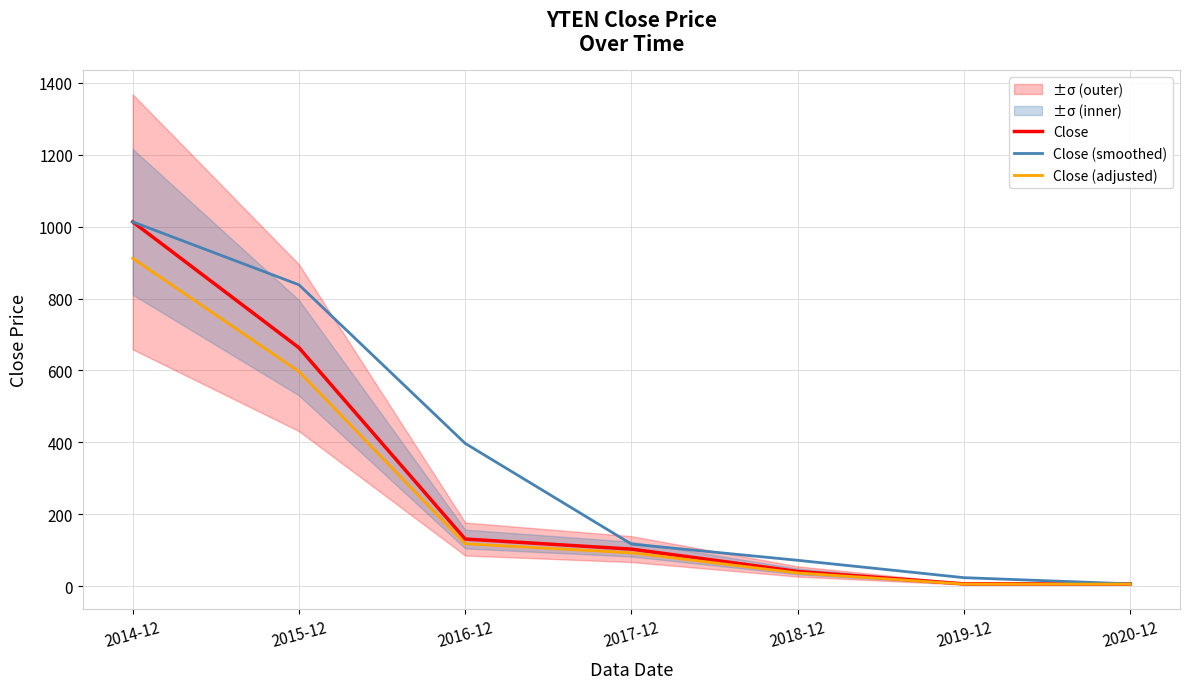

At which category is the sum across all series the highest?

2014-12